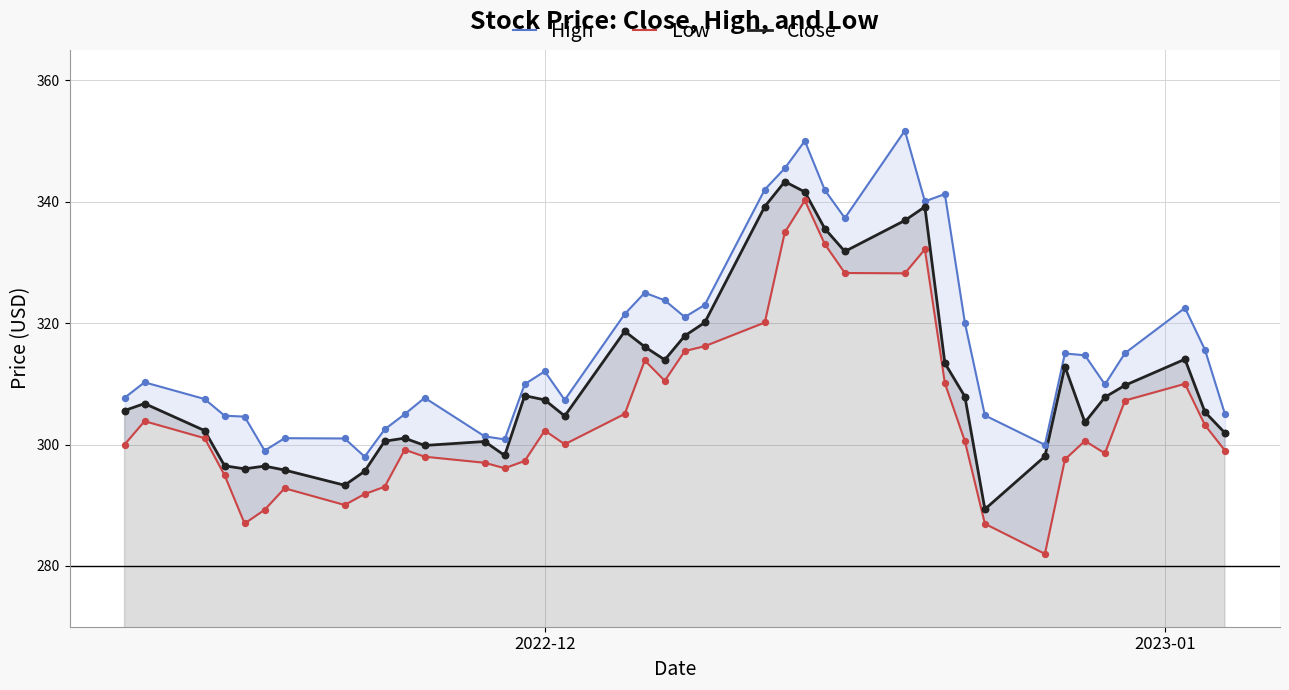

Which series reaches the minimum Y coordinate?

Low